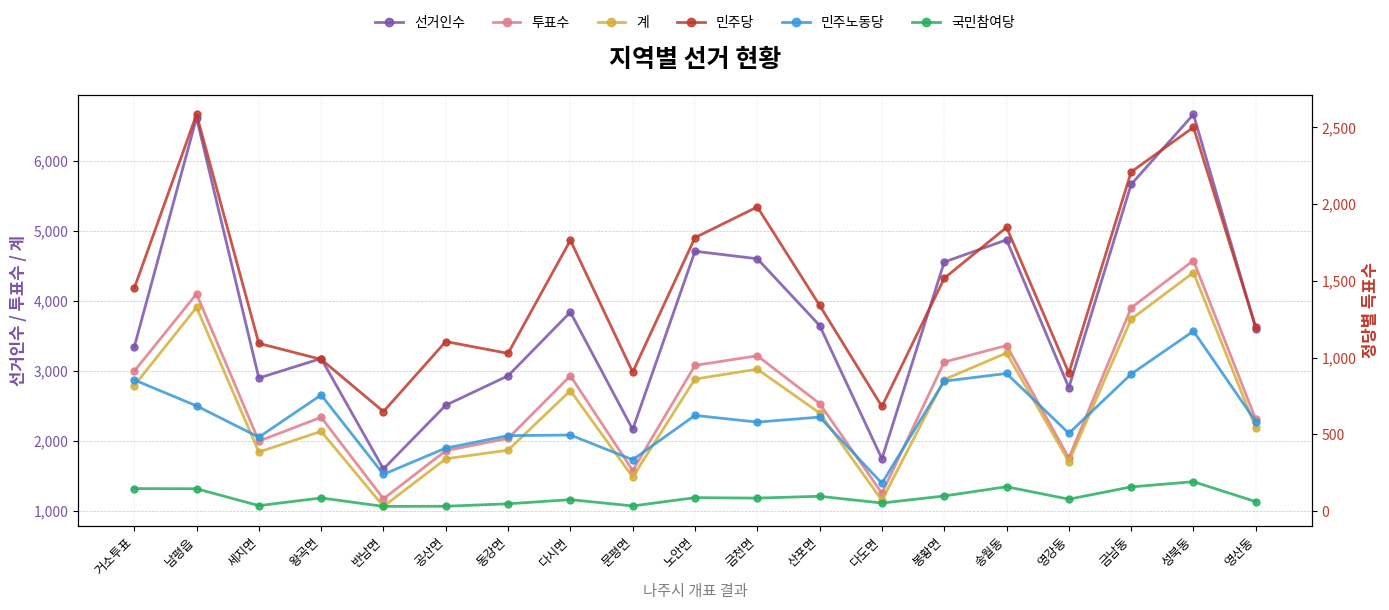

How many interior local peaks does the 민주당 series have?

6